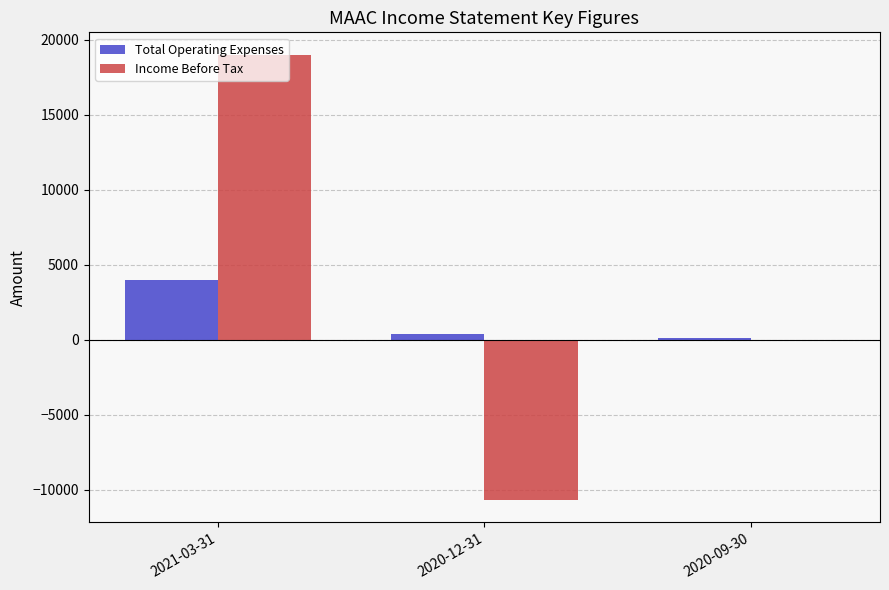

List the labels in order of Total Operating Expenses value, smallest first.

2020-09-30, 2020-12-31, 2021-03-31